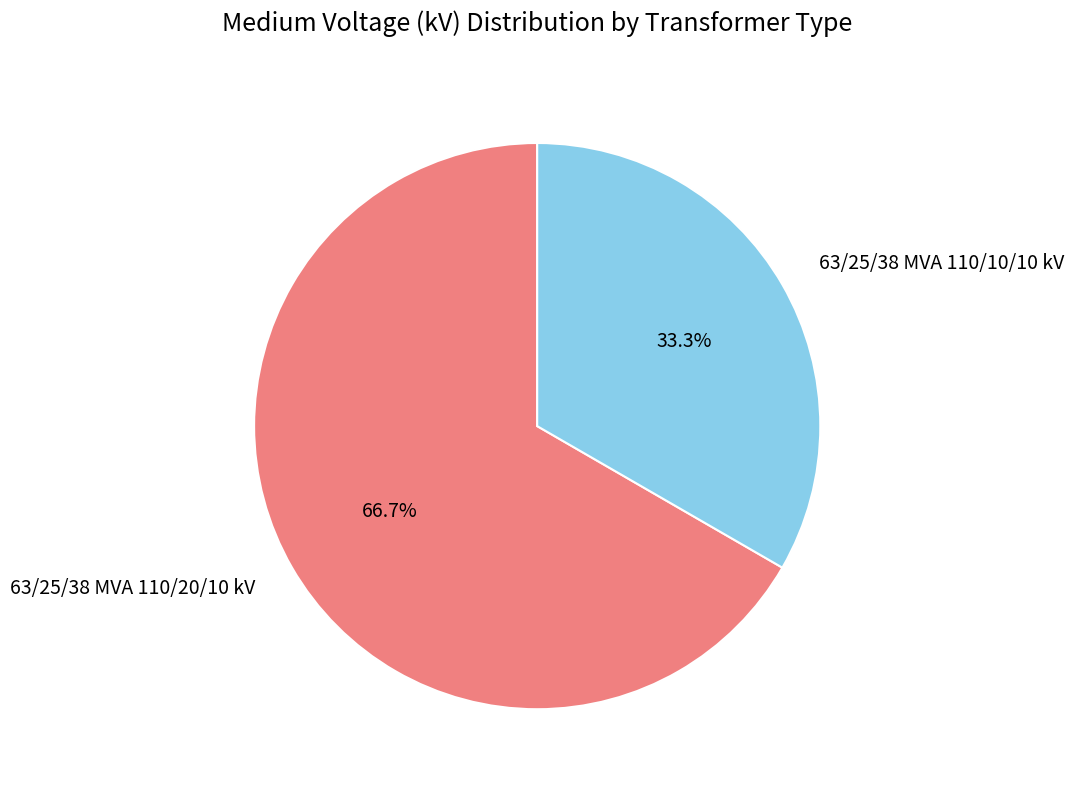

Count the number of slices in the pie.

2